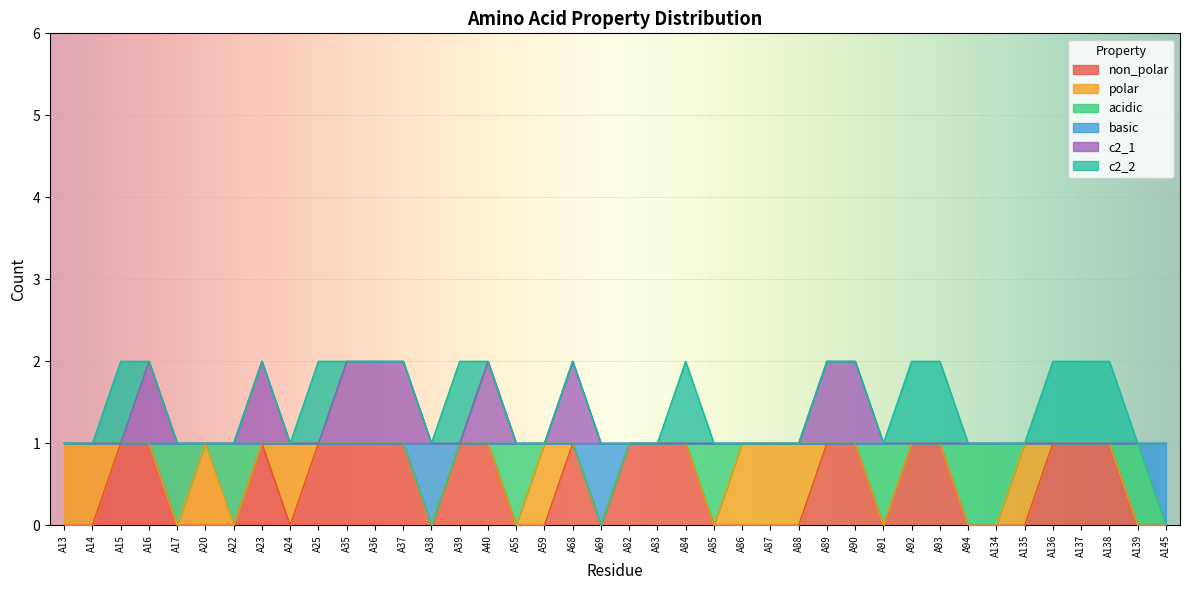

What is the highest value of the basic series?

1